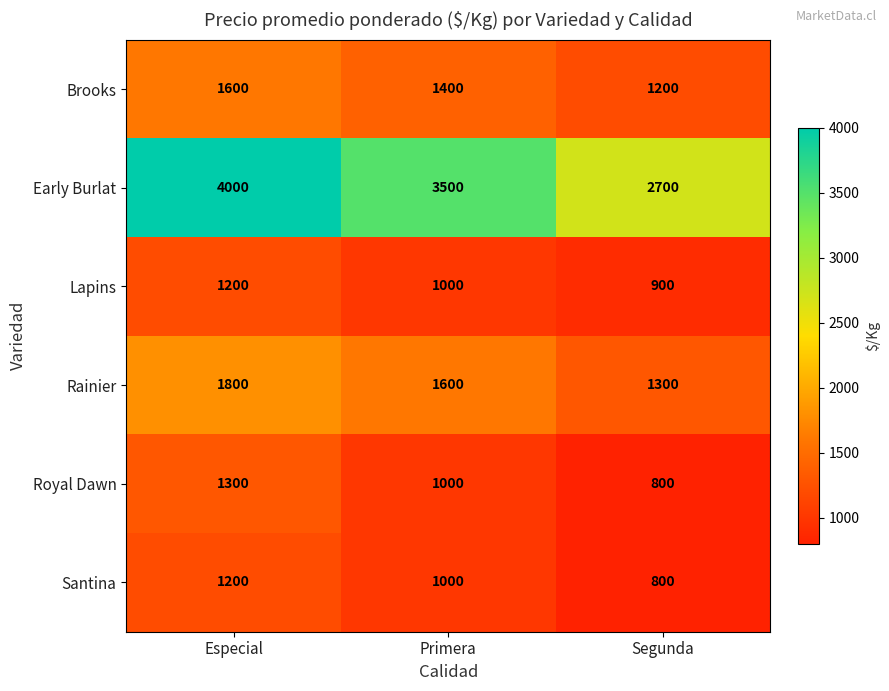

What is the average value of the Santina series?

1000